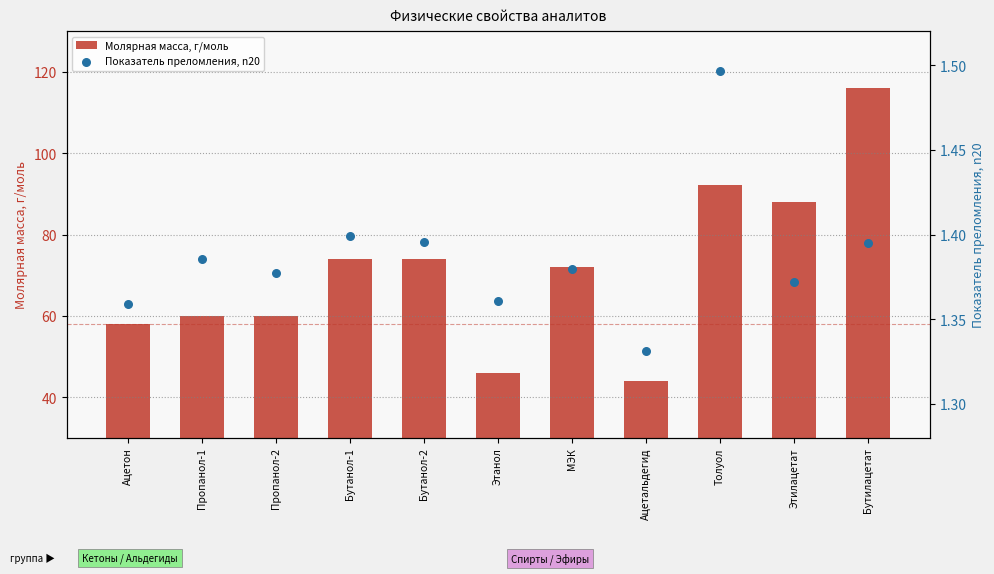

Which series contains the lowest Y value?

Показатель преломления, n20